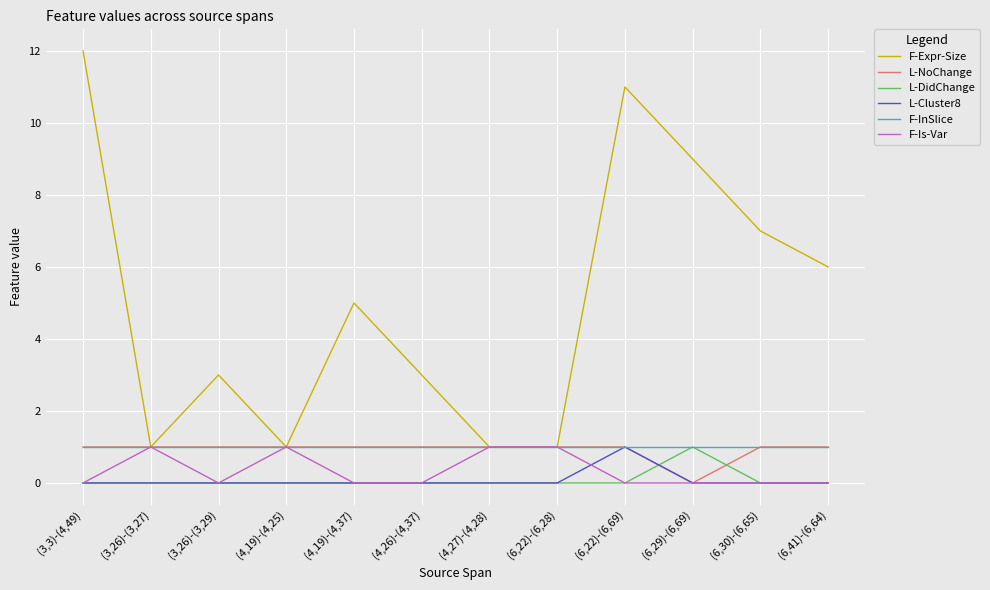

At how many categories does at least one series exceed 8?

3